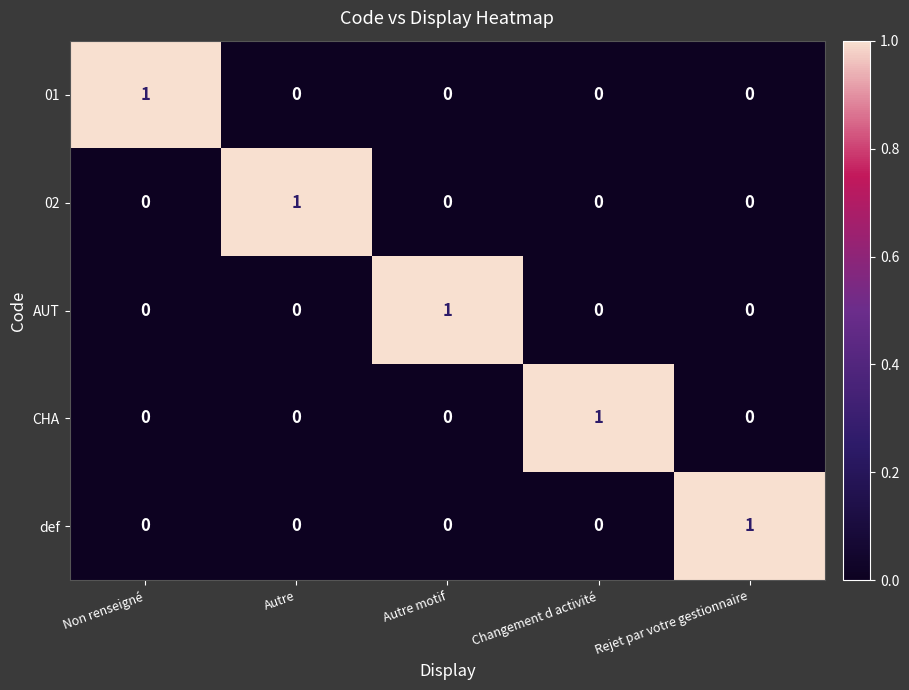

What is the maximum value shown in the chart?

1